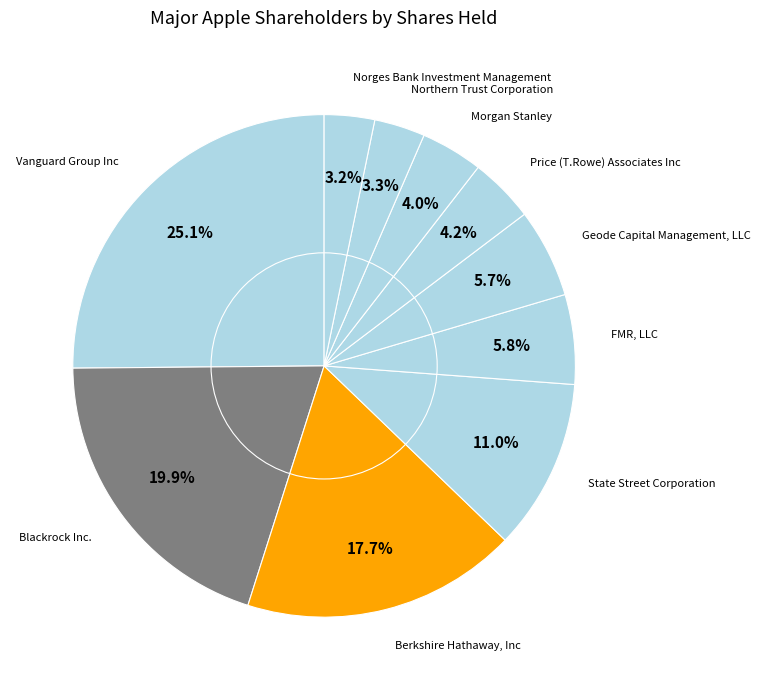

Count the number of slices in the pie.

10